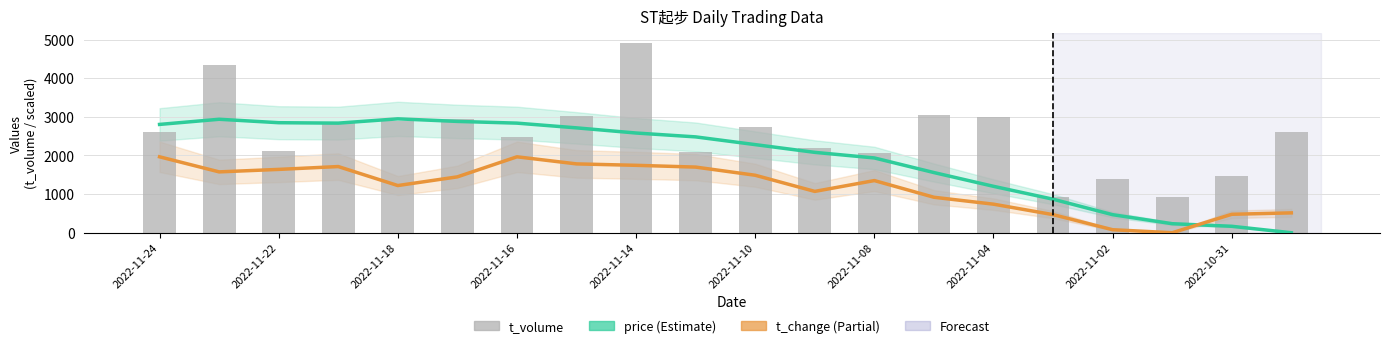

Rank the series by their average value, from highest to lowest.

t_volume, price (Estimate), t_change (Partial)